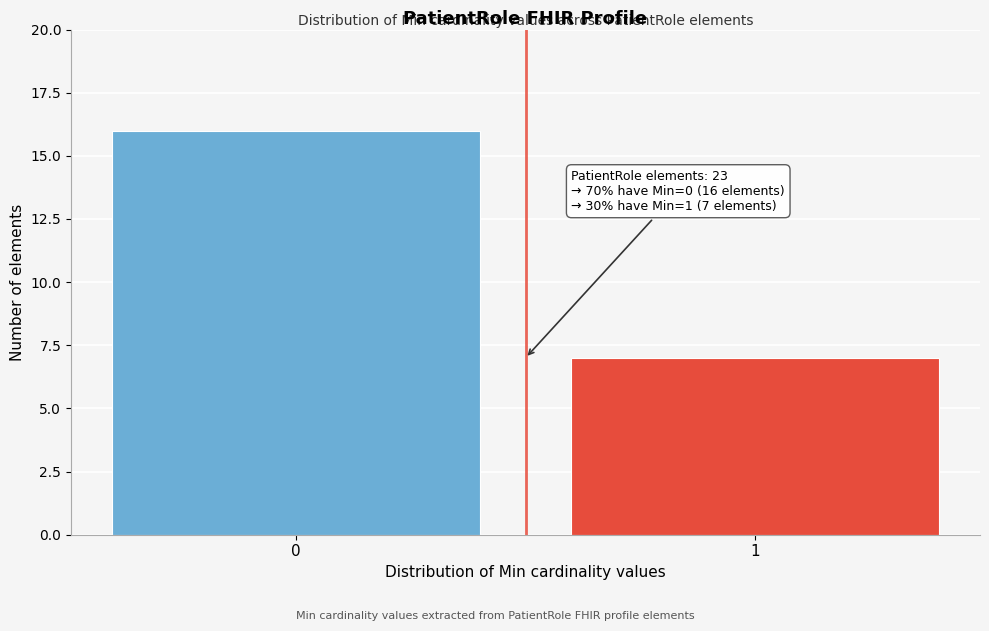

Reading right to left, extract all data points from this chart.

7	16